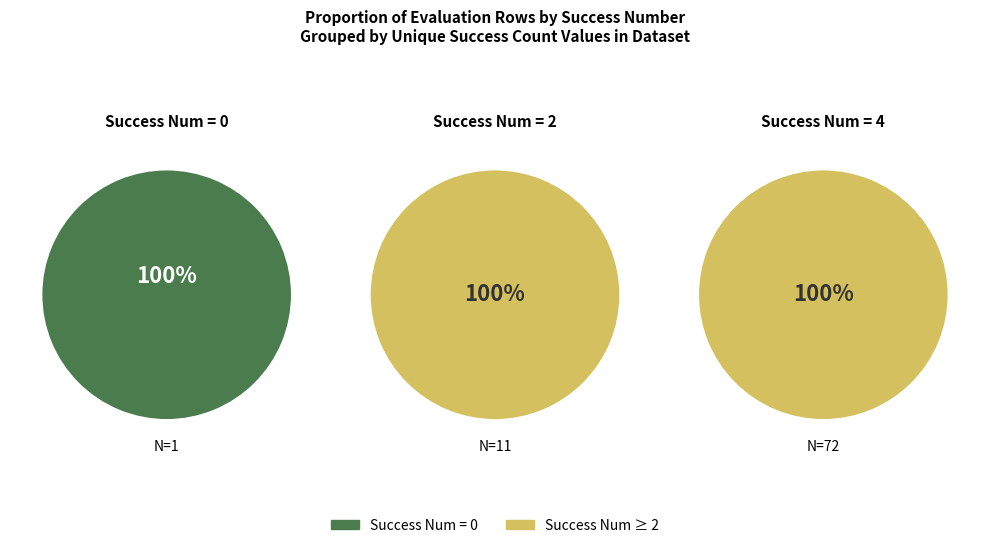

Is there any slice that represents more than half of the pie?

Yes